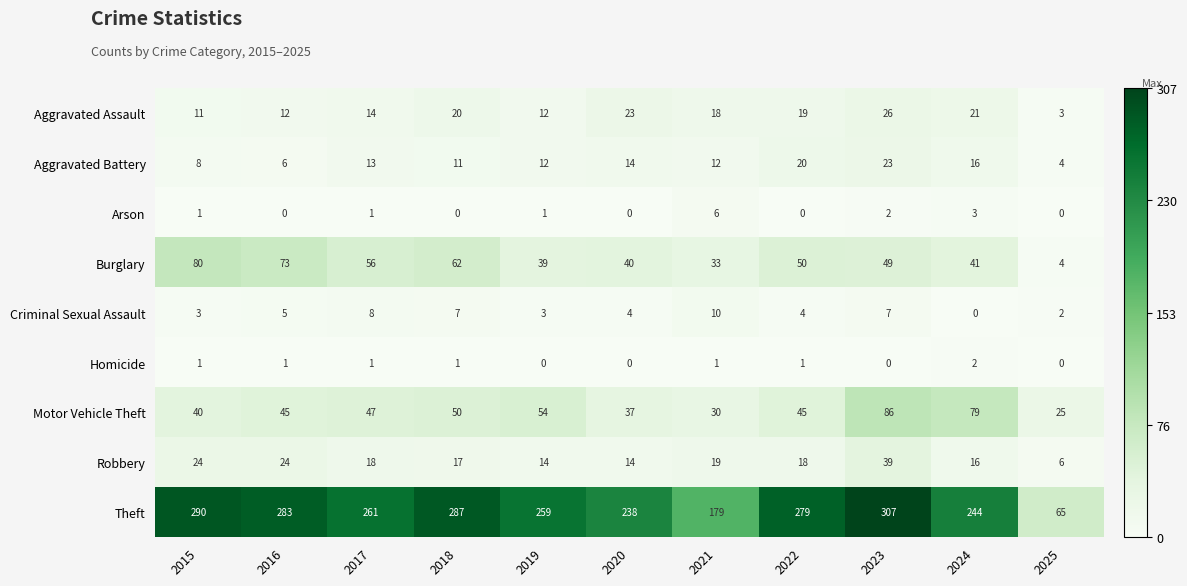

Which series has the widest spread of values?

Theft